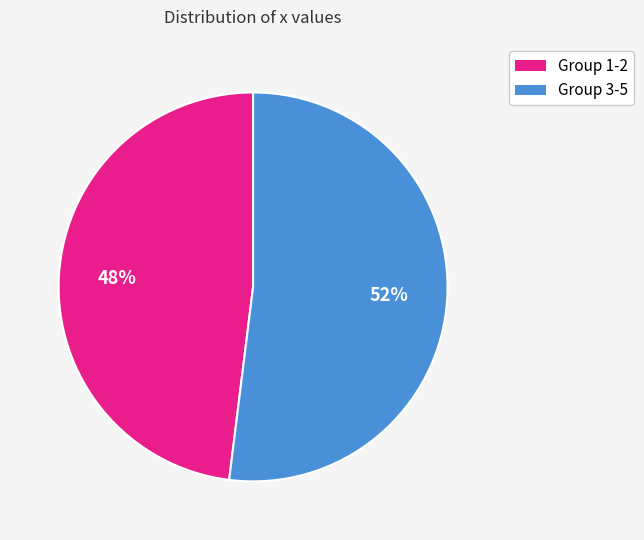

Is there a majority slice in this chart?

Yes